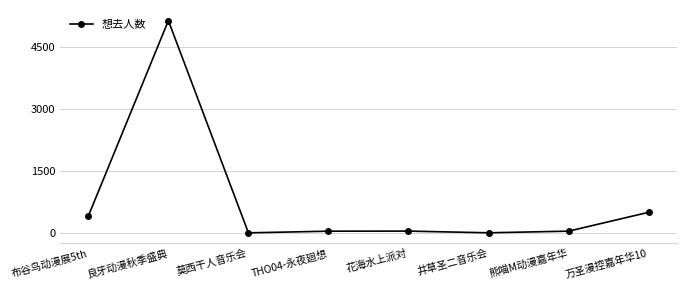

What is the label of the 1st point from the right?

万圣漫控嘉年华10